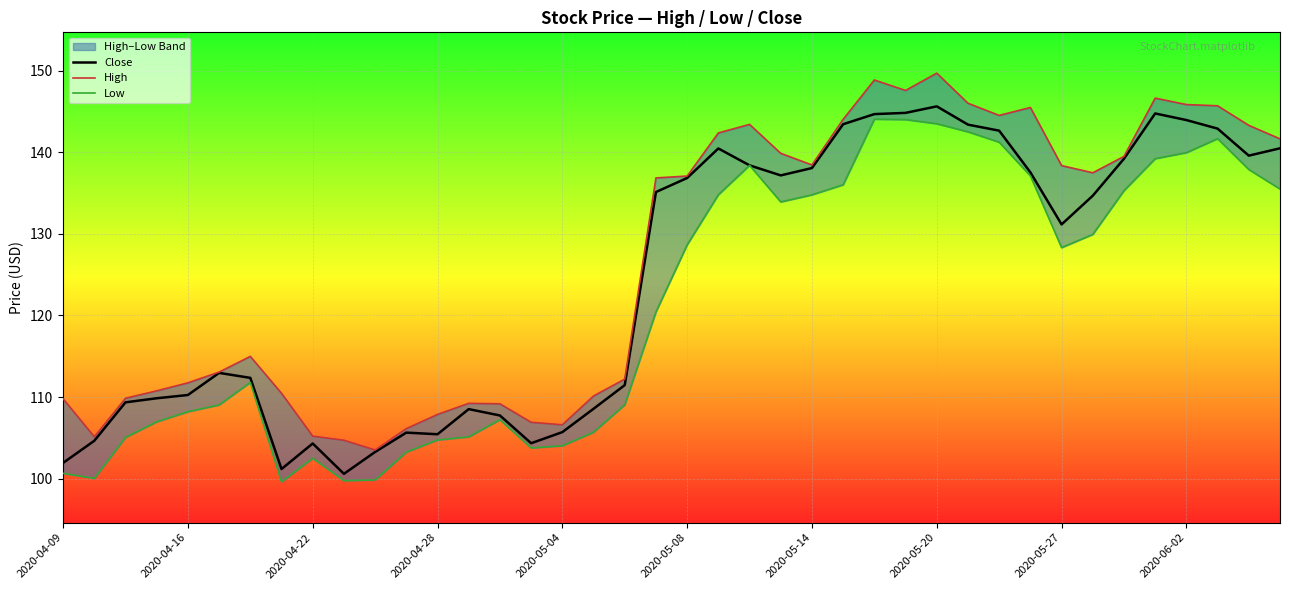

Which series has the largest total across all categories?

High